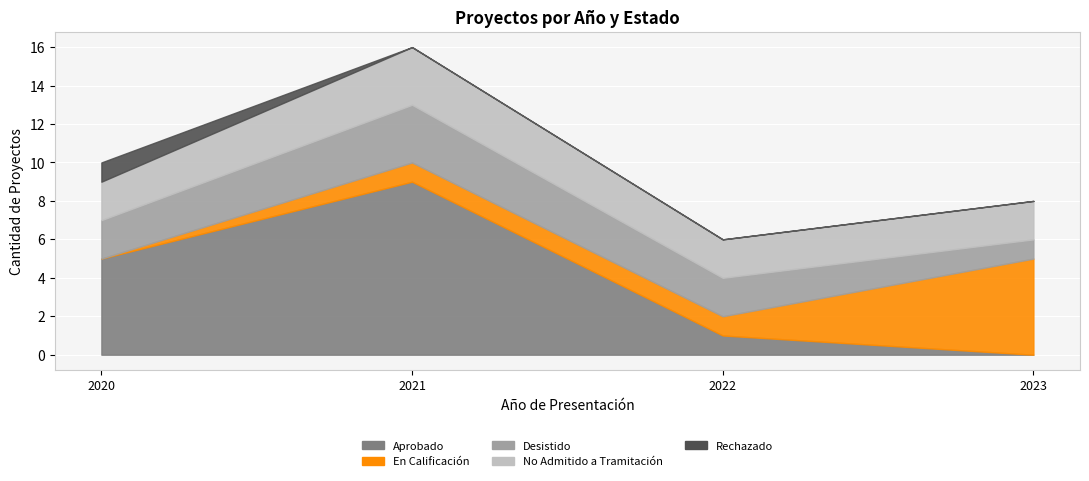

What is the approximate value of Desistido at 7?

3